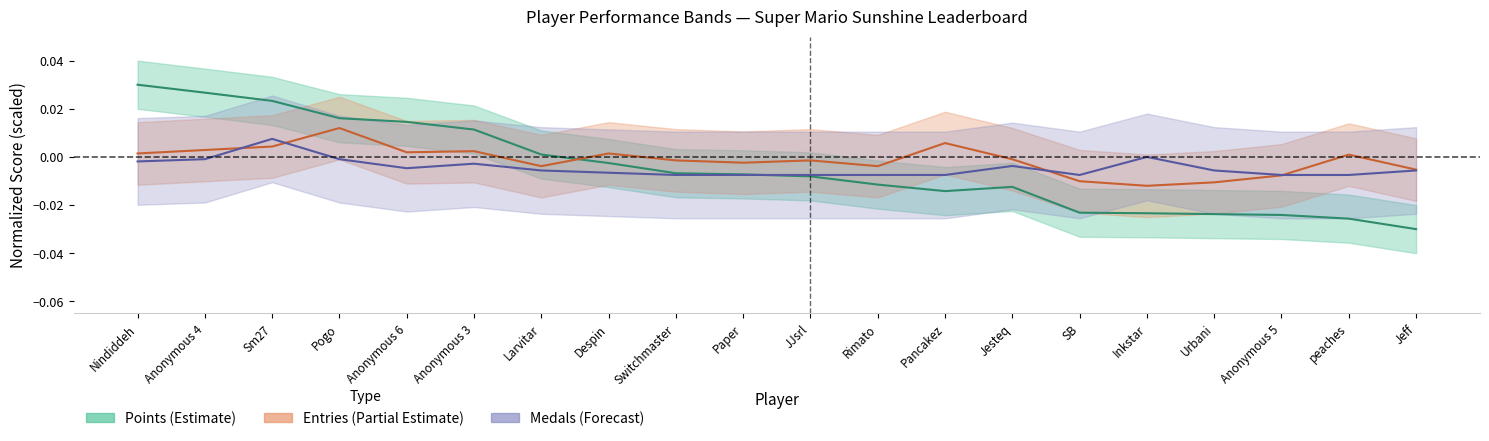

After their last crossing, which series has the higher values: Points or Medals?

Medals